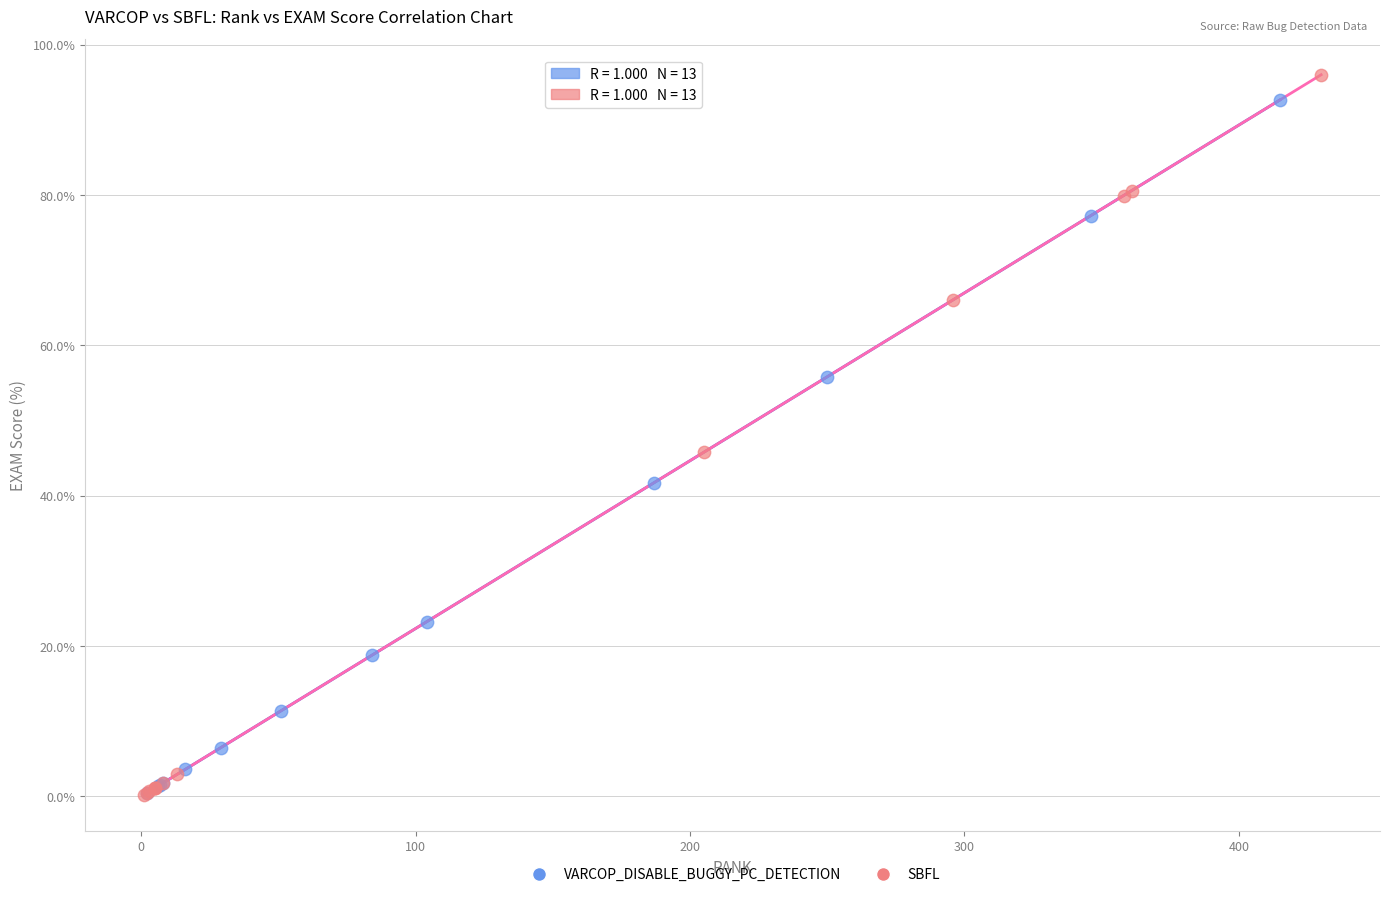

Which series has the widest spread of Y values?

SBFL